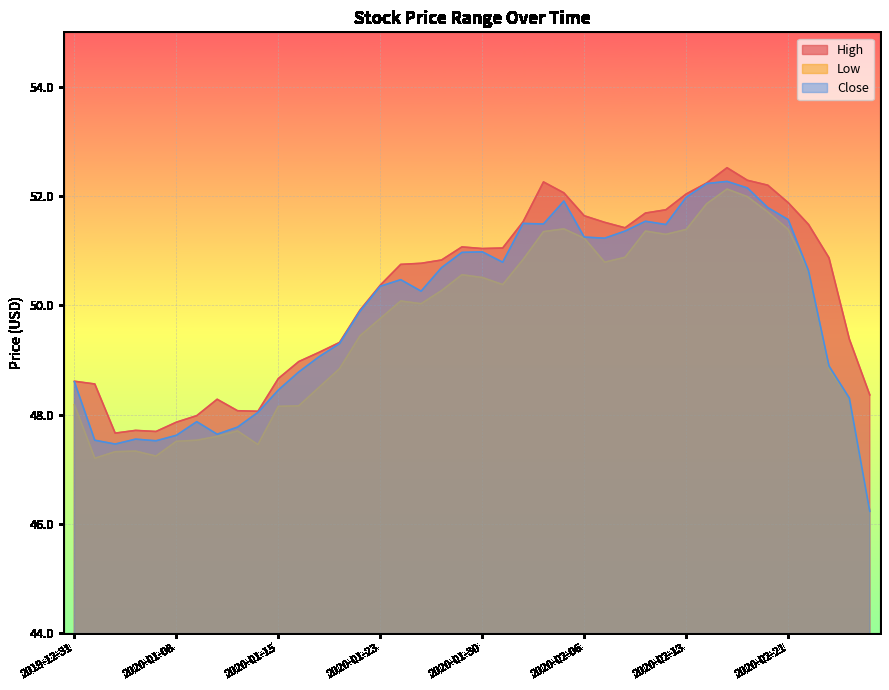

True or false: High and Close intersect in this chart.

False